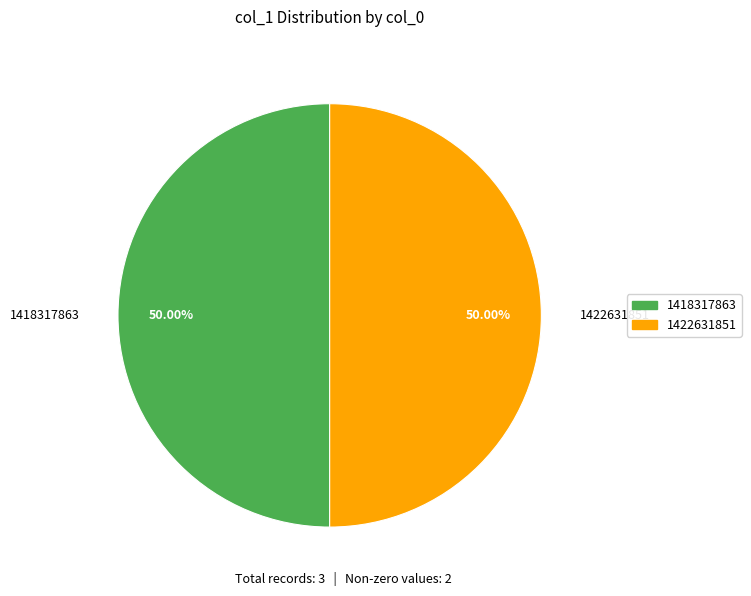

Is it true that 1422631851 is 50% of the pie?

True